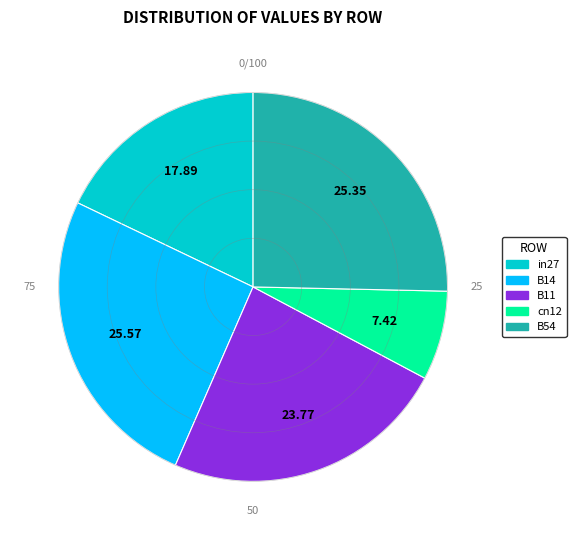

Is there a majority slice in this chart?

No